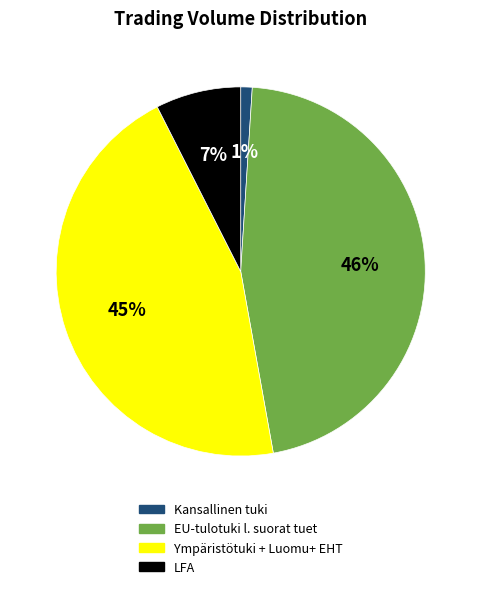

Which category has the biggest portion of the pie?

EU-tulotuki l. suorat tuet